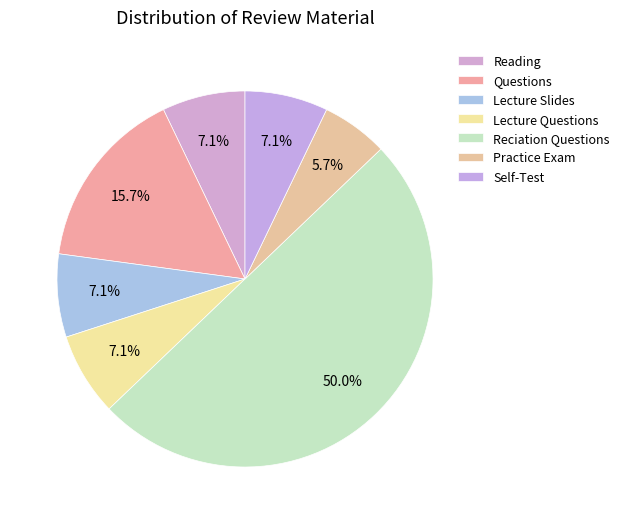

How many segments does this pie chart have?

7